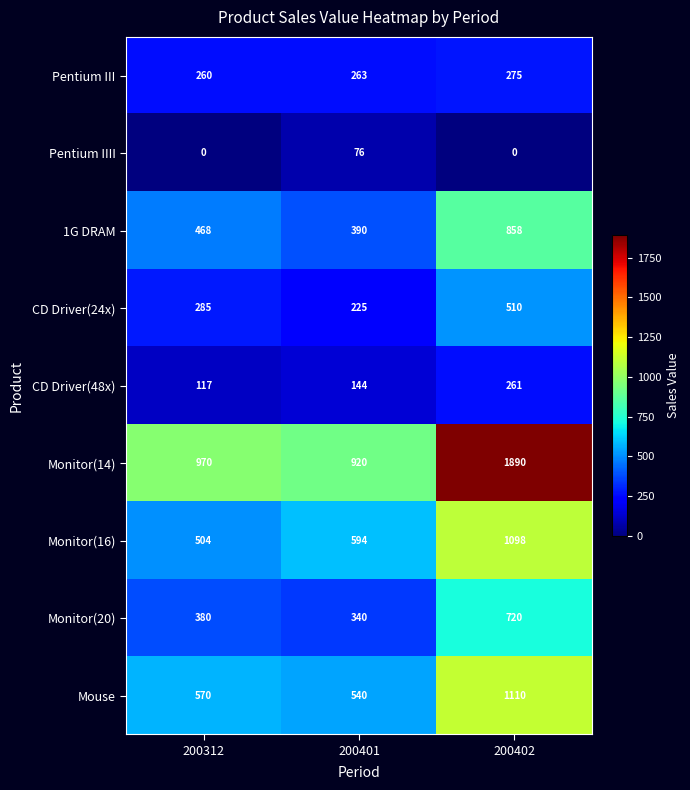

Which series changed the most between 200312 and 200402?

Monitor(14)